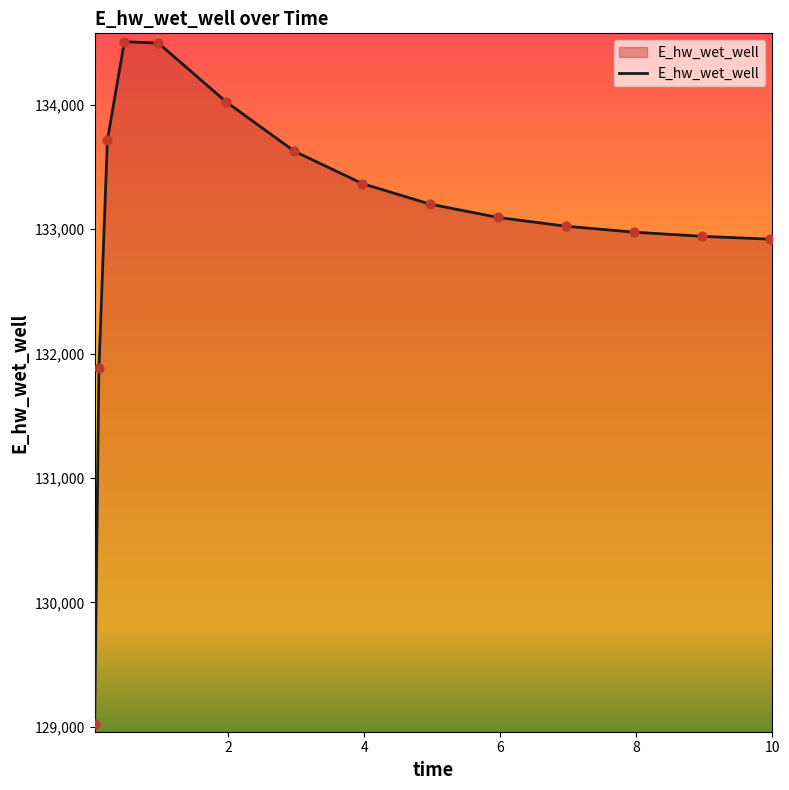

What is the greatest value displayed?

134506.3